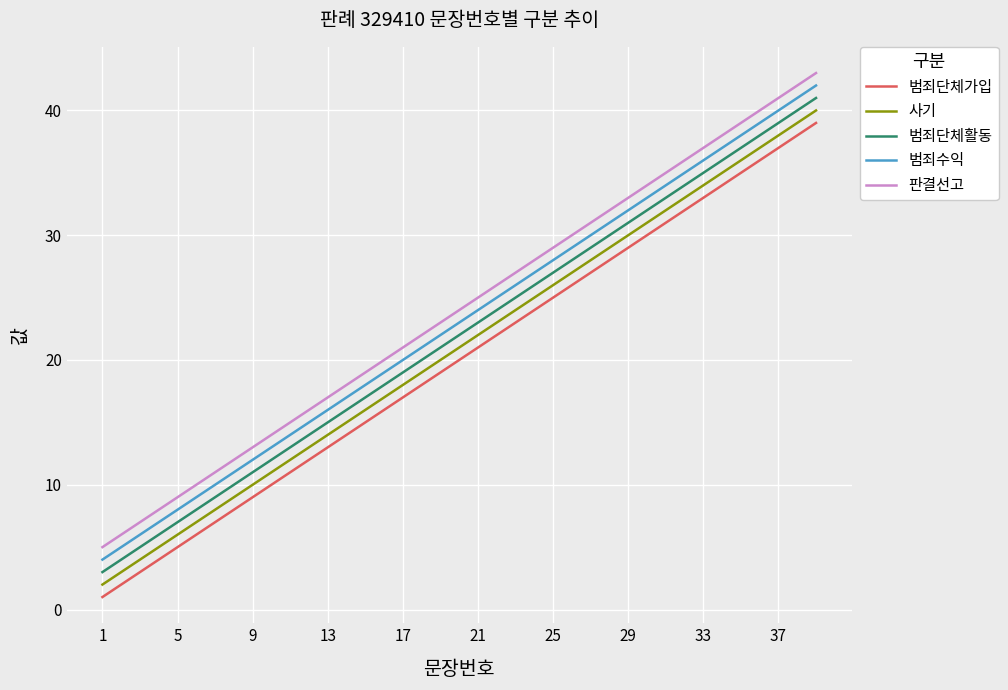

What is the lowest value of the 범죄수익 series?

4